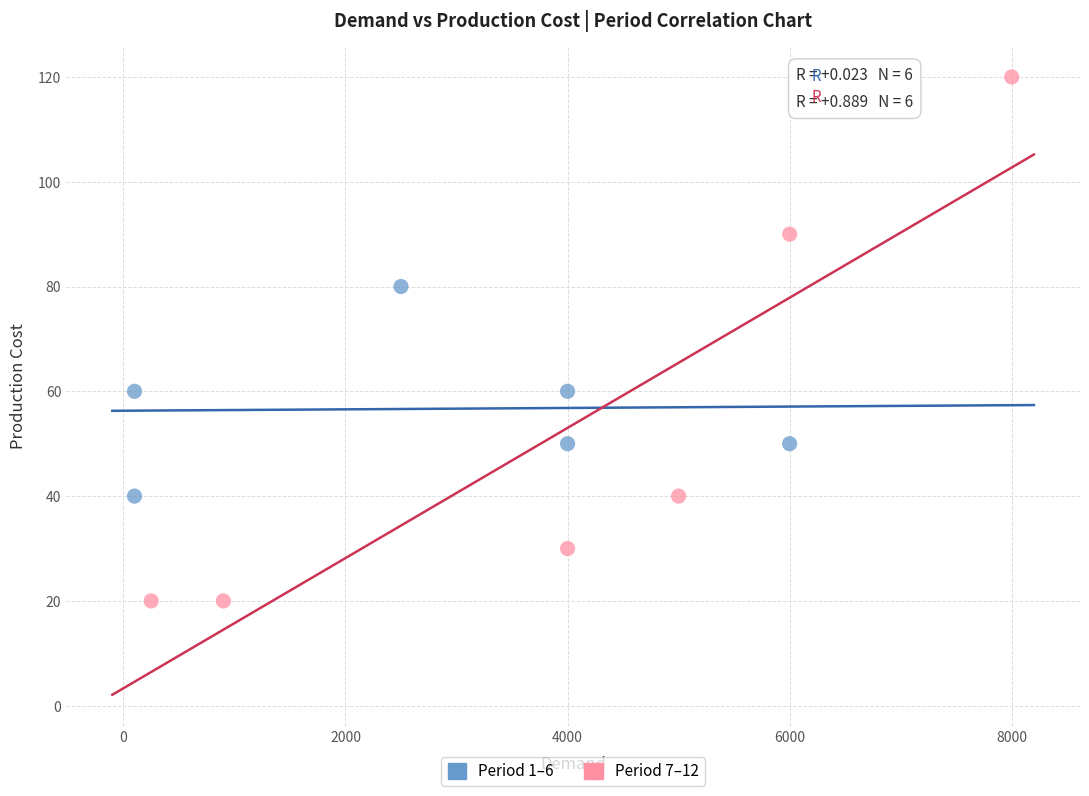

What are all the series names shown in the legend?

Period 1–6, Period 7–12